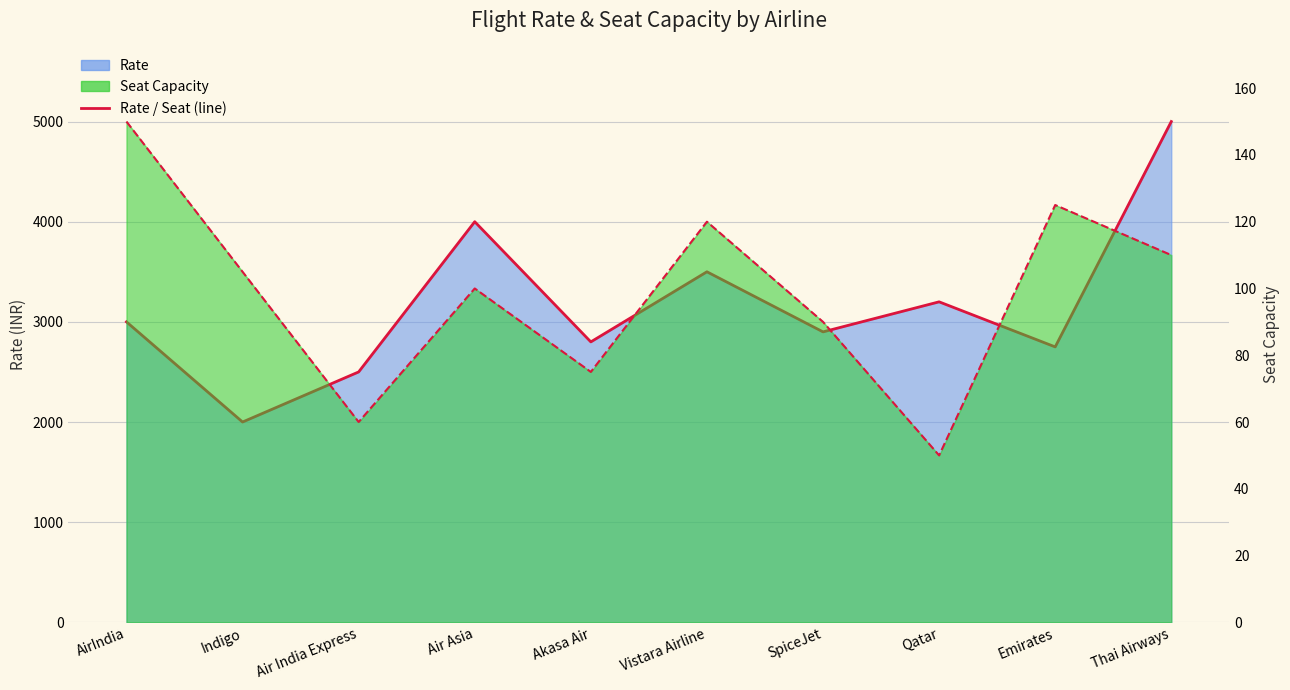

What is the maximum value shown in the chart?

5000